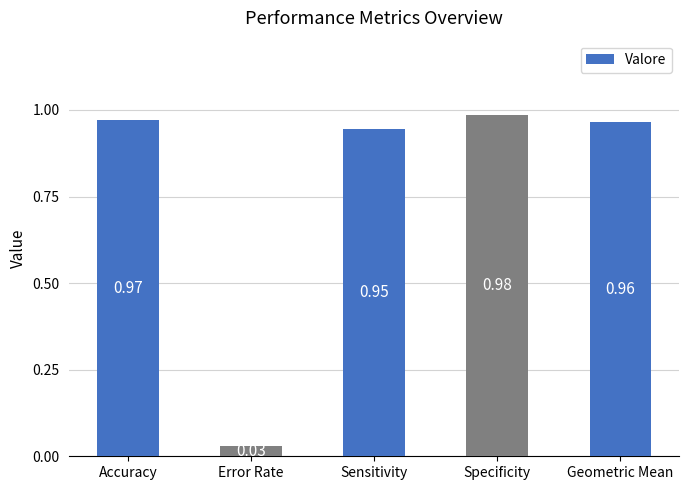

Rank the categories by value from highest to lowest.

Specificity, Accuracy, Geometric Mean, Sensitivity, Error Rate